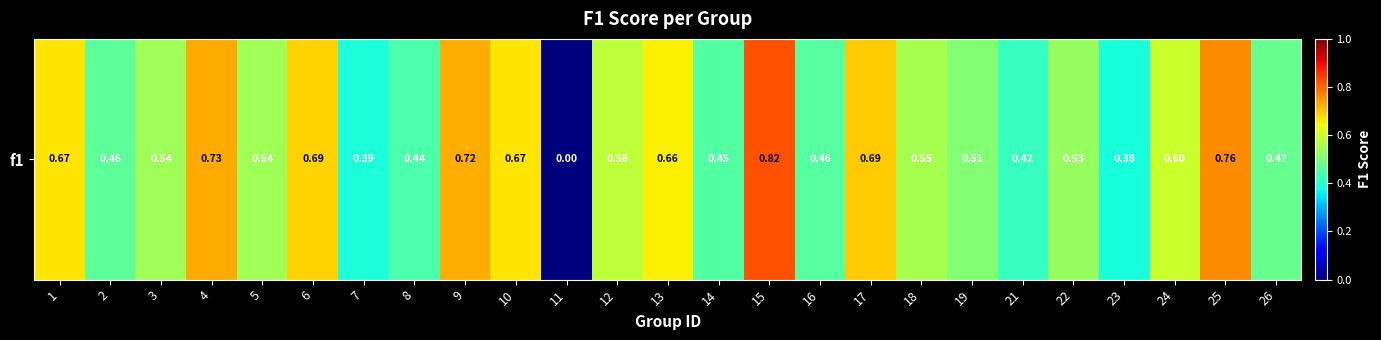

How many series are shown in this chart?

1